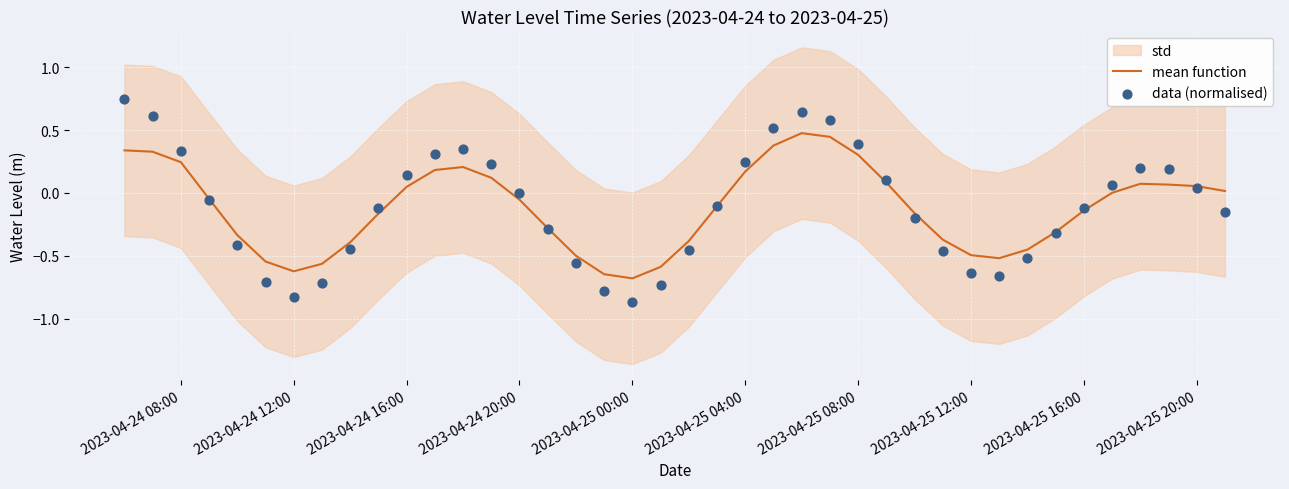

Which series has the largest total across all categories?

data (normalised)